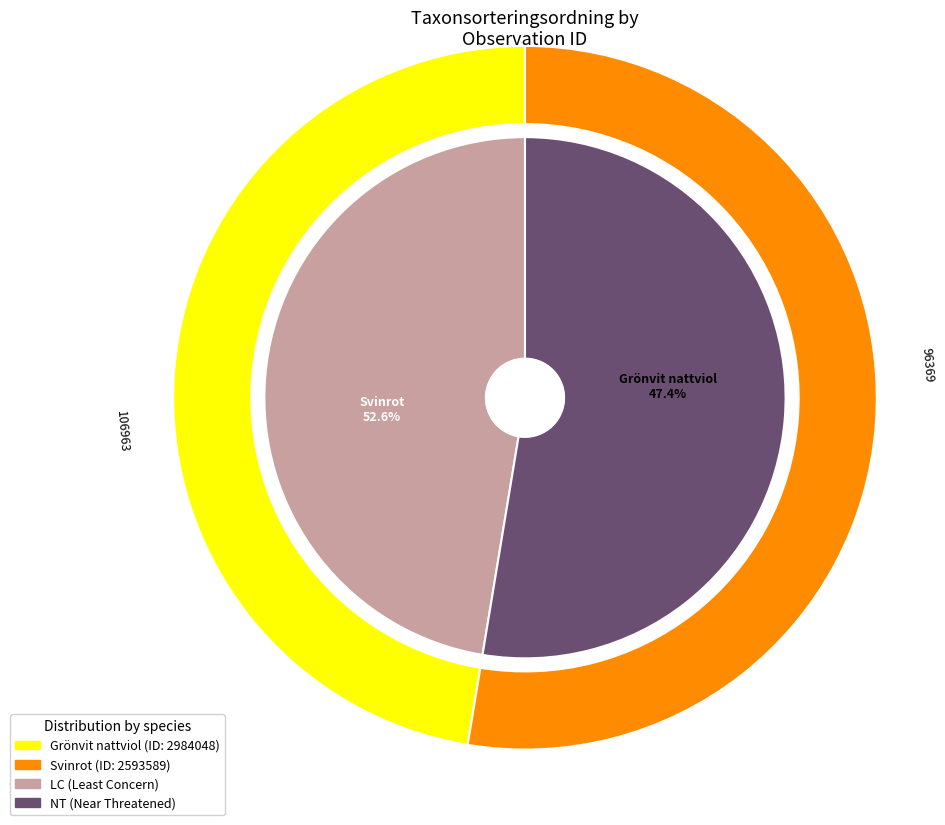

Is it true that 2593589 is 47% of the pie?

False